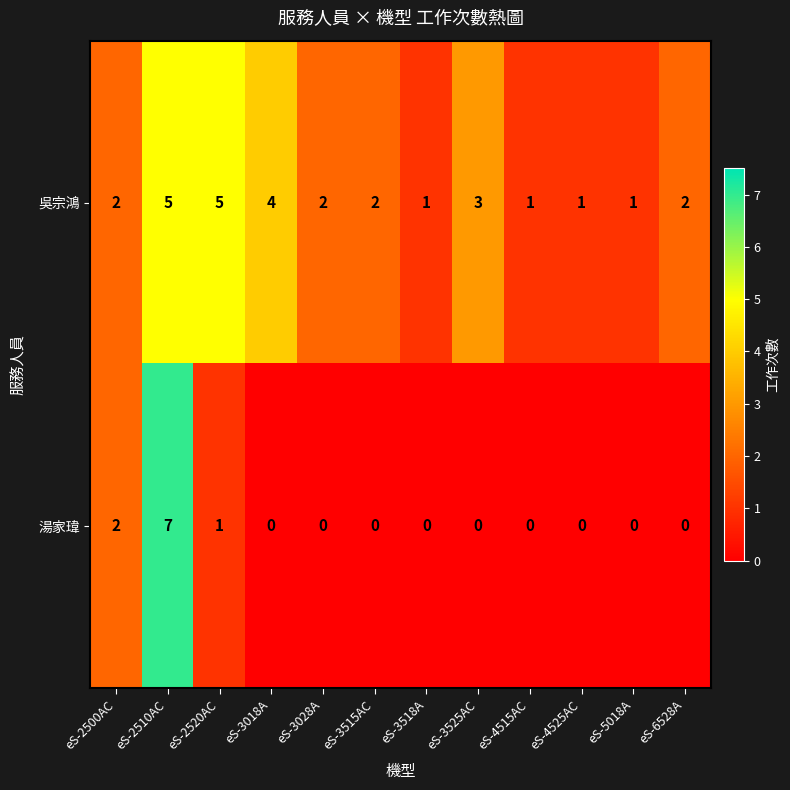

What is the total value across all series at eS-3515AC?

2